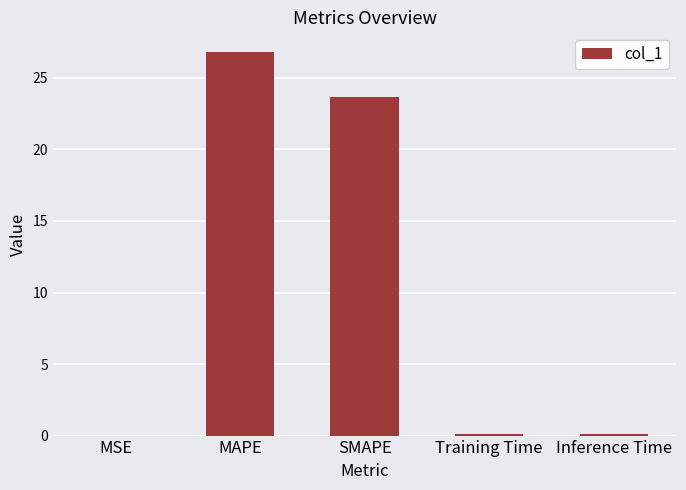

The value at Inference Time is 0.1. True or false?

True